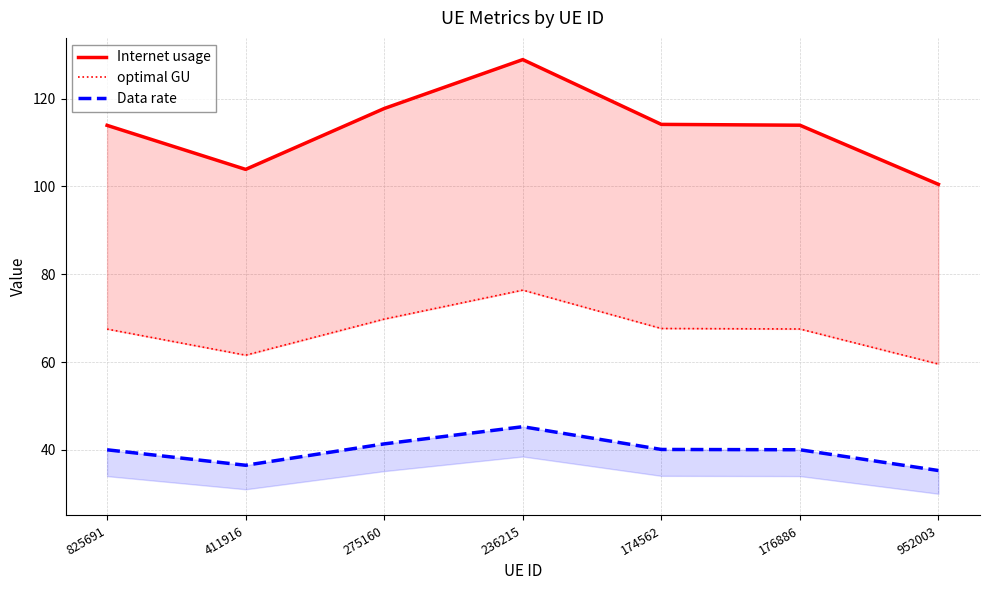

What is the label of the 6th point from the right?

411916